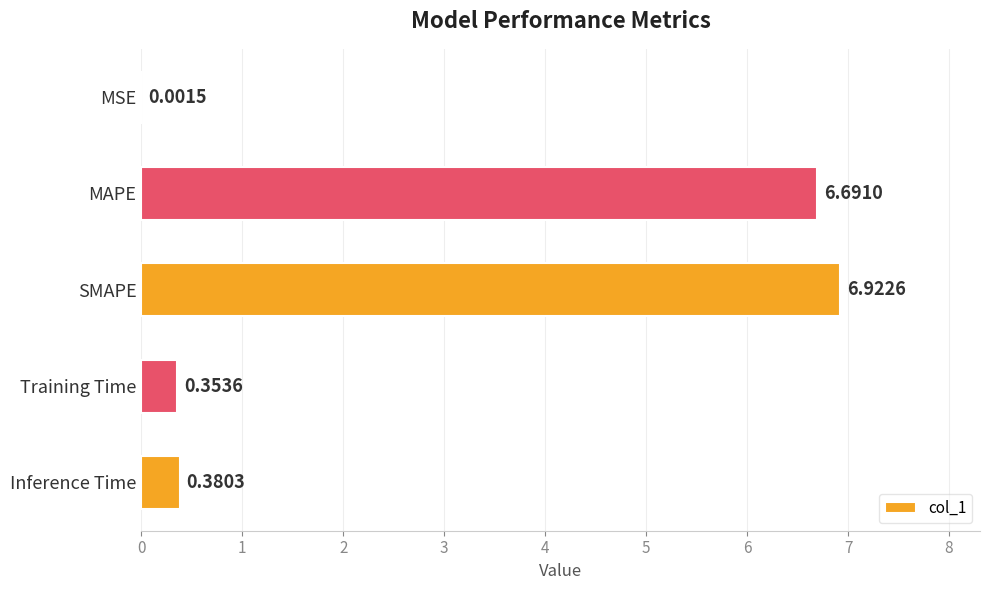

Which category has the highest value across all series?

SMAPE